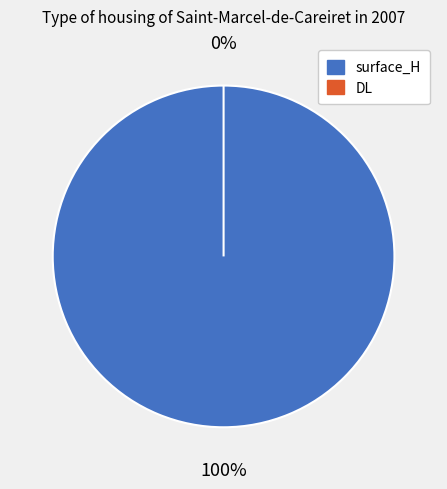

How many slices are in this pie chart?

2